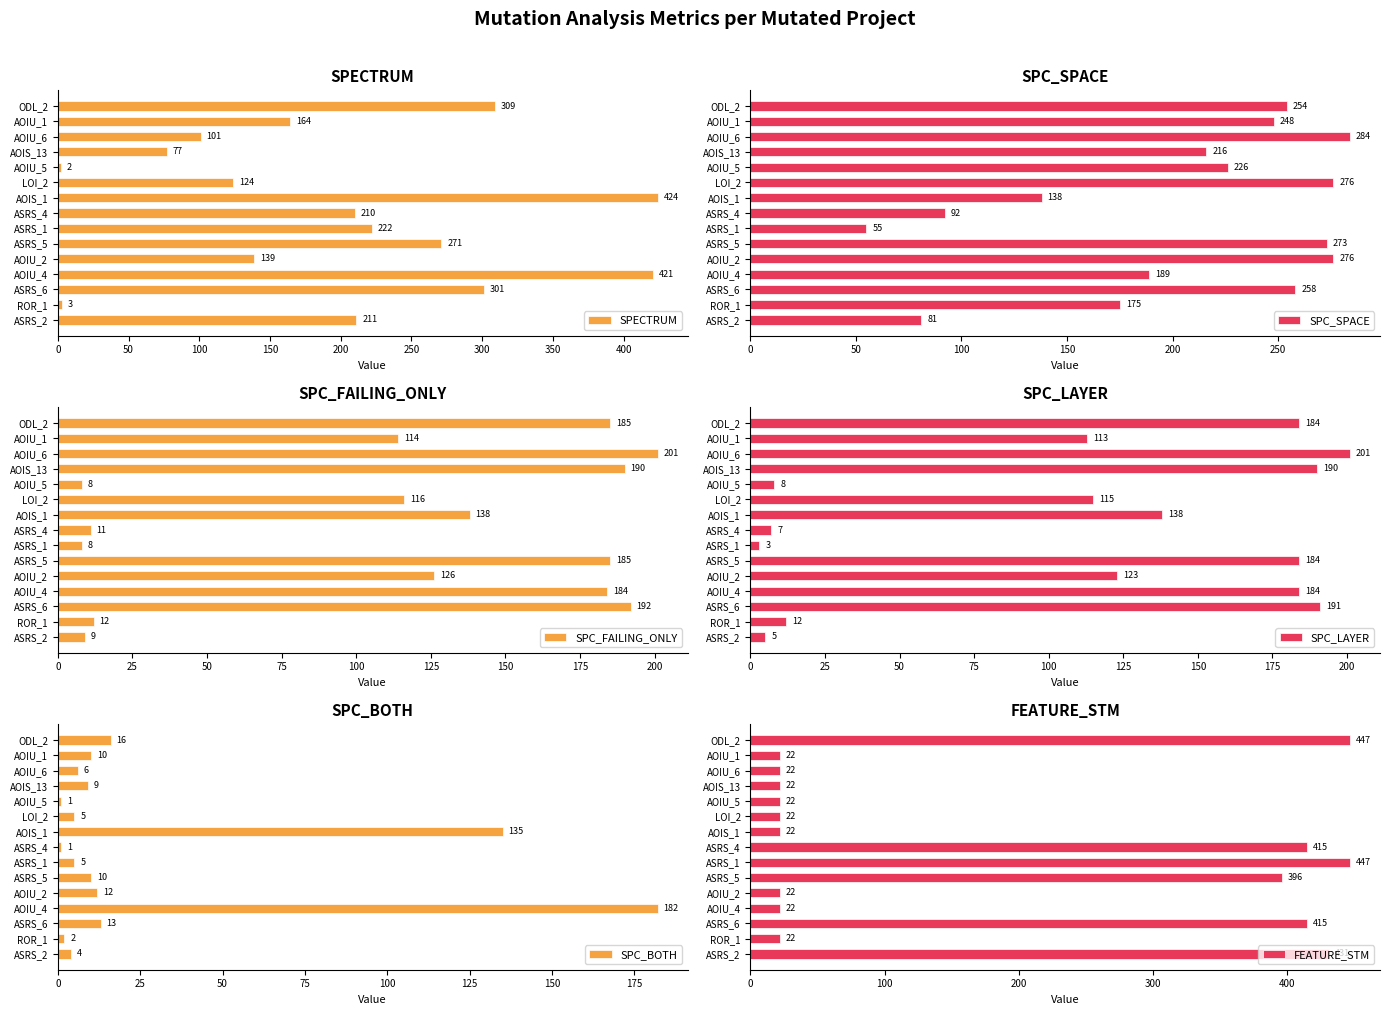

At which label does SPC_BOTH reach its peak?

AOIU_4